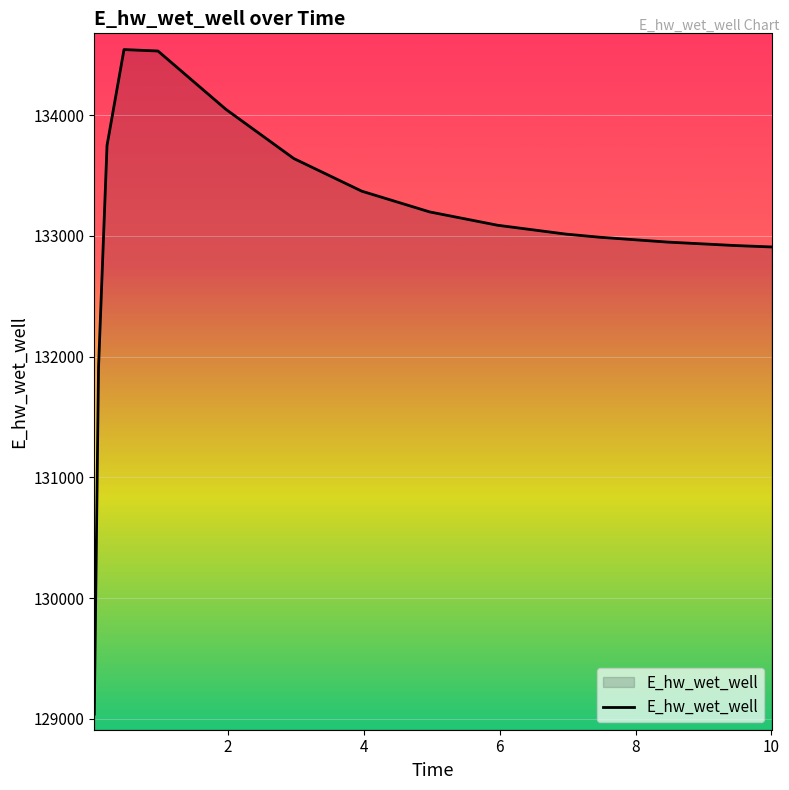

What is the minimum value shown in the chart?

129038.9